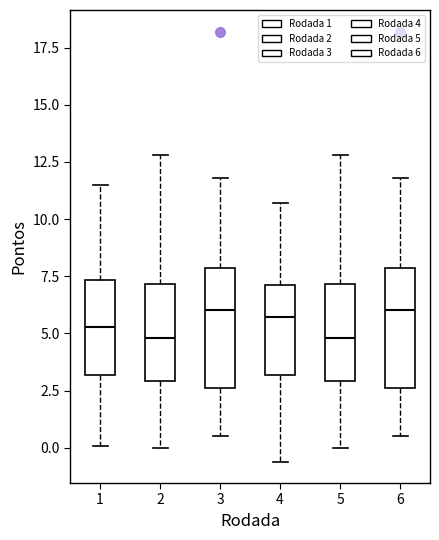

Reading left to right, transcribe this box plot: for each box, give where its median line is, the range the box spans, and where its two whiskers end, as read against the y-axis. The values are not printed on the chart, so give them approximately, as read against the axis.

1: median 5.5, box 3.0 to 7.5, whiskers 0.0 to 11.5
2: median 5.0, box 3.0 to 7.0, whiskers 0.0 to 13.0
3: median 6.0, box 2.5 to 8.0, whiskers 0.5 to 12.0
4: median 5.5, box 3.0 to 7.0, whiskers -0.5 to 10.5
5: median 5.0, box 3.0 to 7.0, whiskers 0.0 to 13.0
6: median 6.0, box 2.5 to 8.0, whiskers 0.5 to 12.0